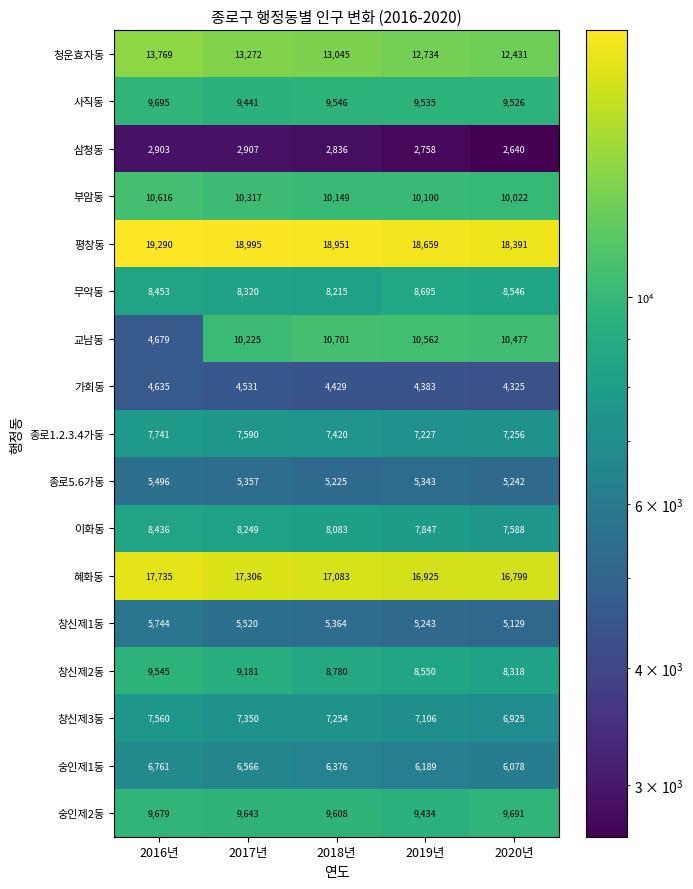

What is the average value of the 창신제1동 series?

5400